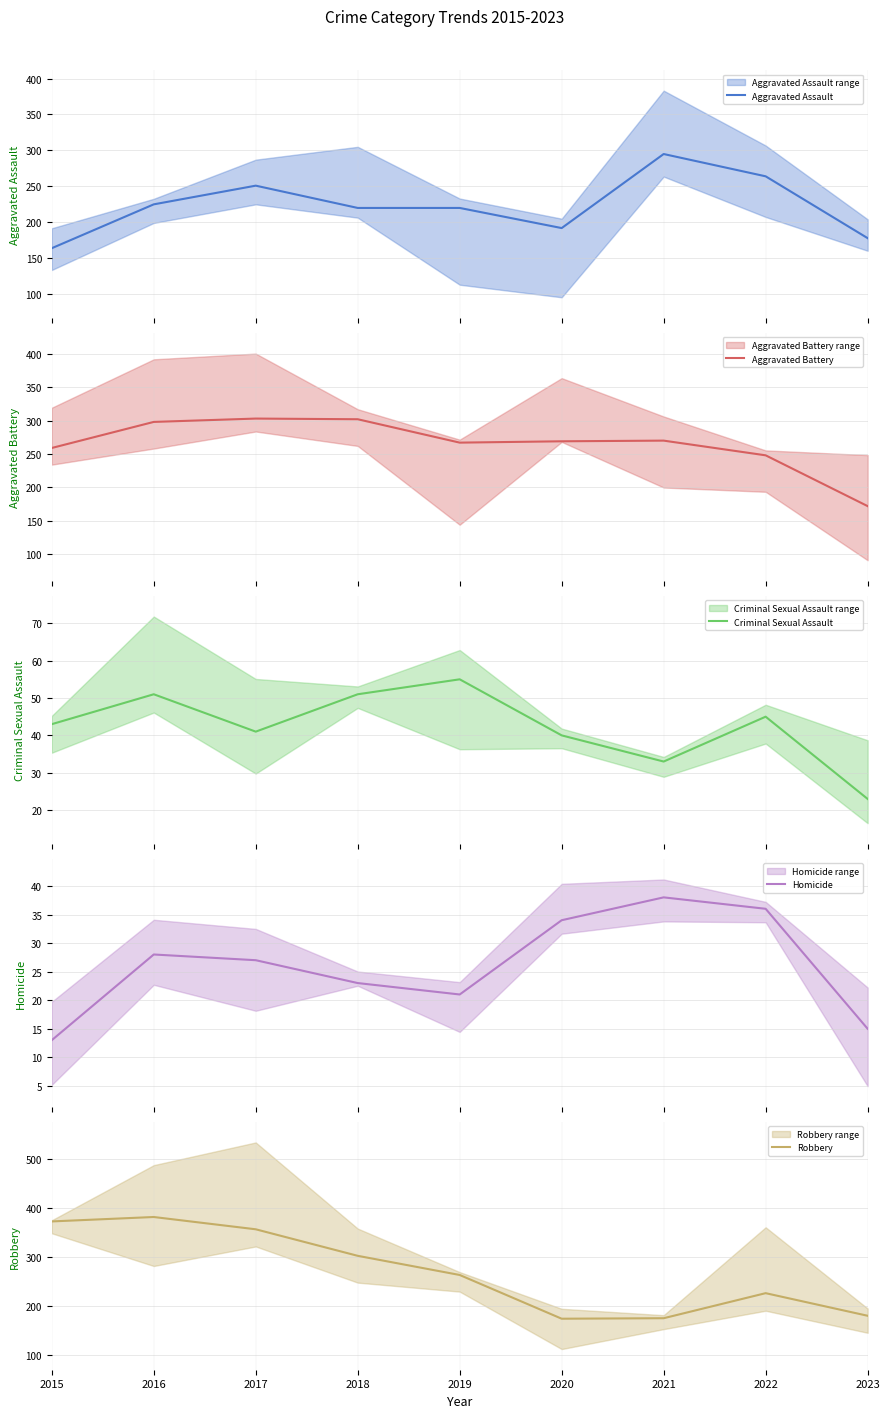

How many lines are shown in the chart?

5